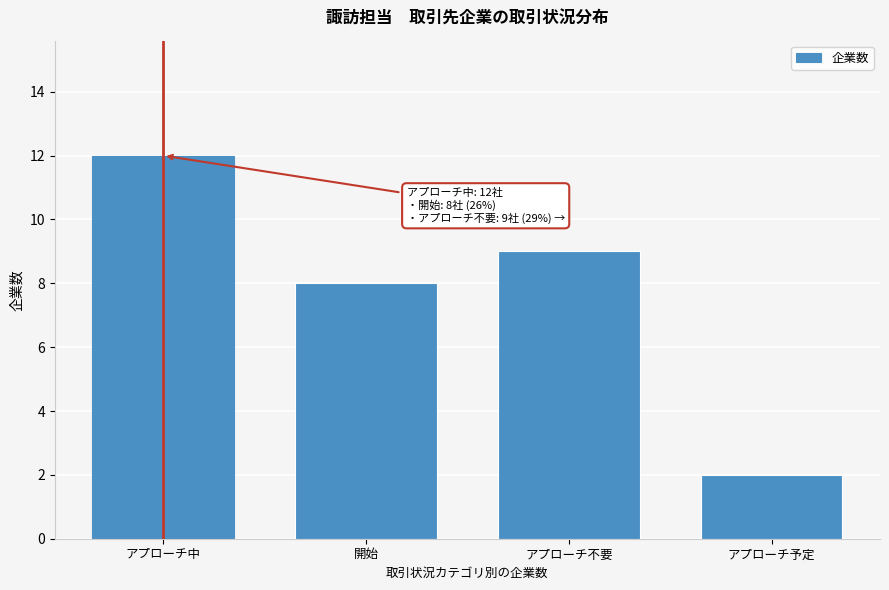

Reading left to right, extract all data points from this chart.

12	8	9	2